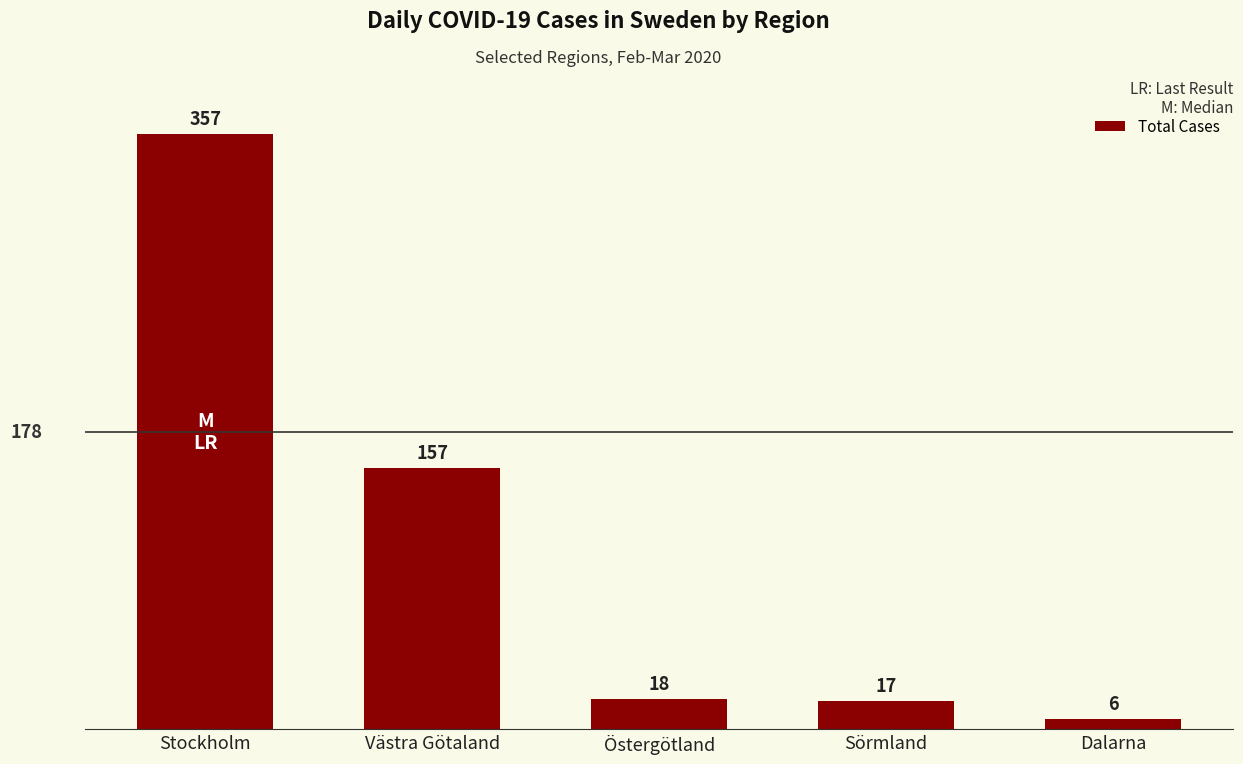

What is the value of the 3rd bar from the left?

18